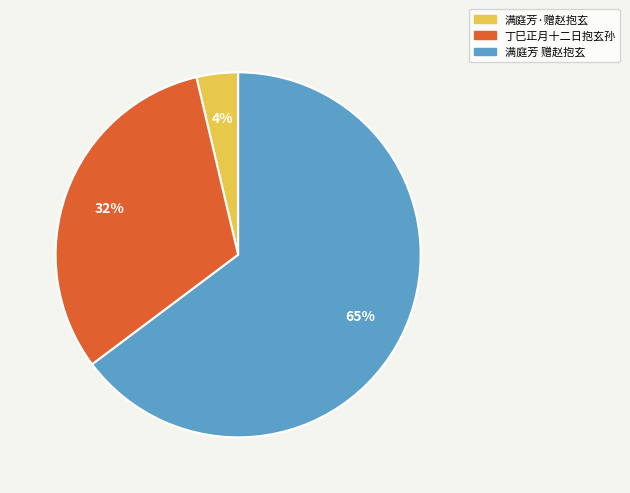

Which has a higher value, 满庭芳 赠赵抱玄 or 满庭芳·赠赵抱玄?

满庭芳 赠赵抱玄